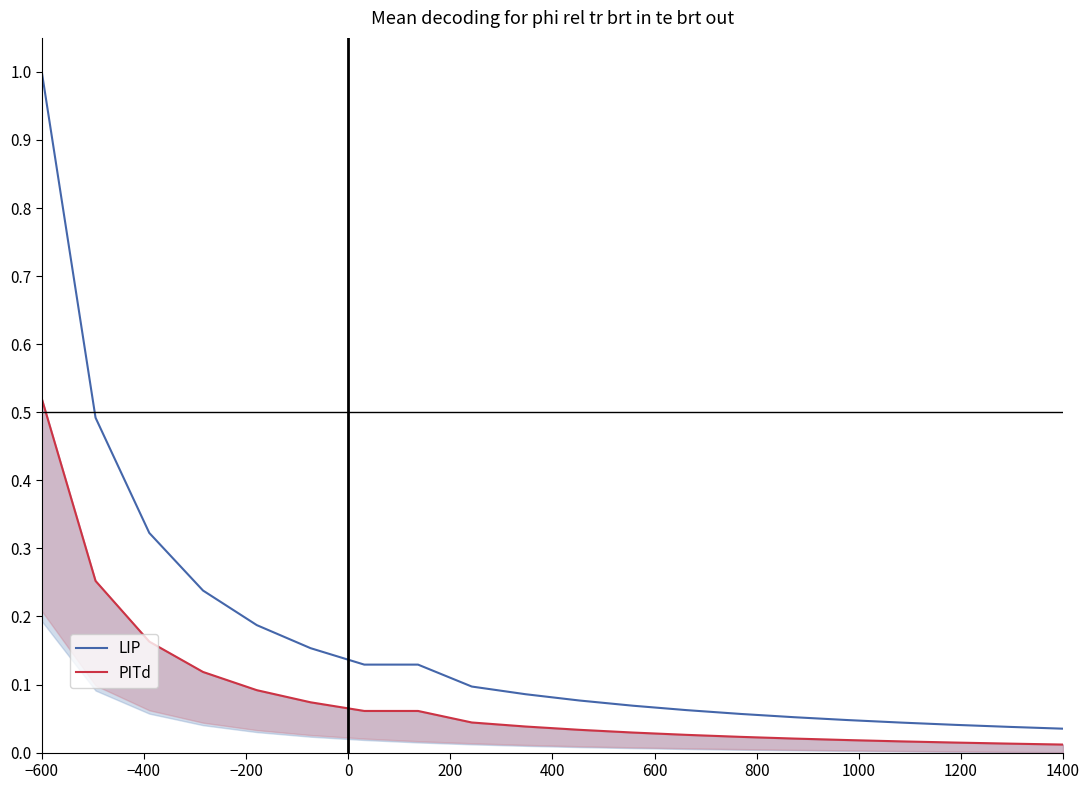

What is the highest value of the LIP series?

1.0